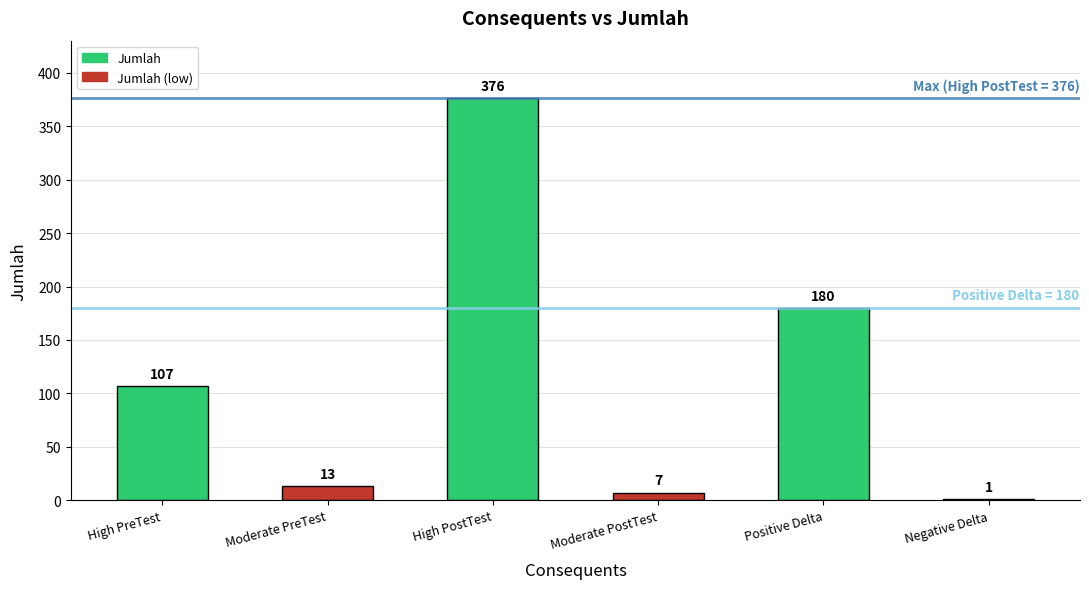

Reading right to left, what are all the values shown in this chart?

1	180	7	376	13	107